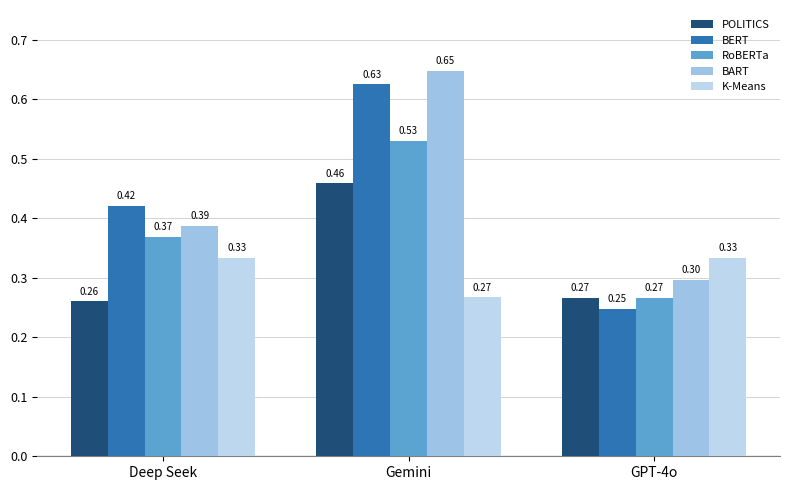

Rank the series by their maximum value, from highest to lowest.

BART, BERT, RoBERTa, POLITICS, K-Means